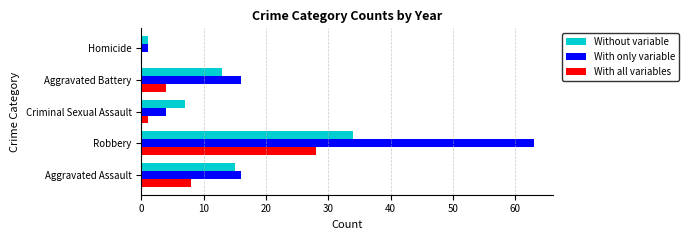

What is the maximum value shown in the chart?

63